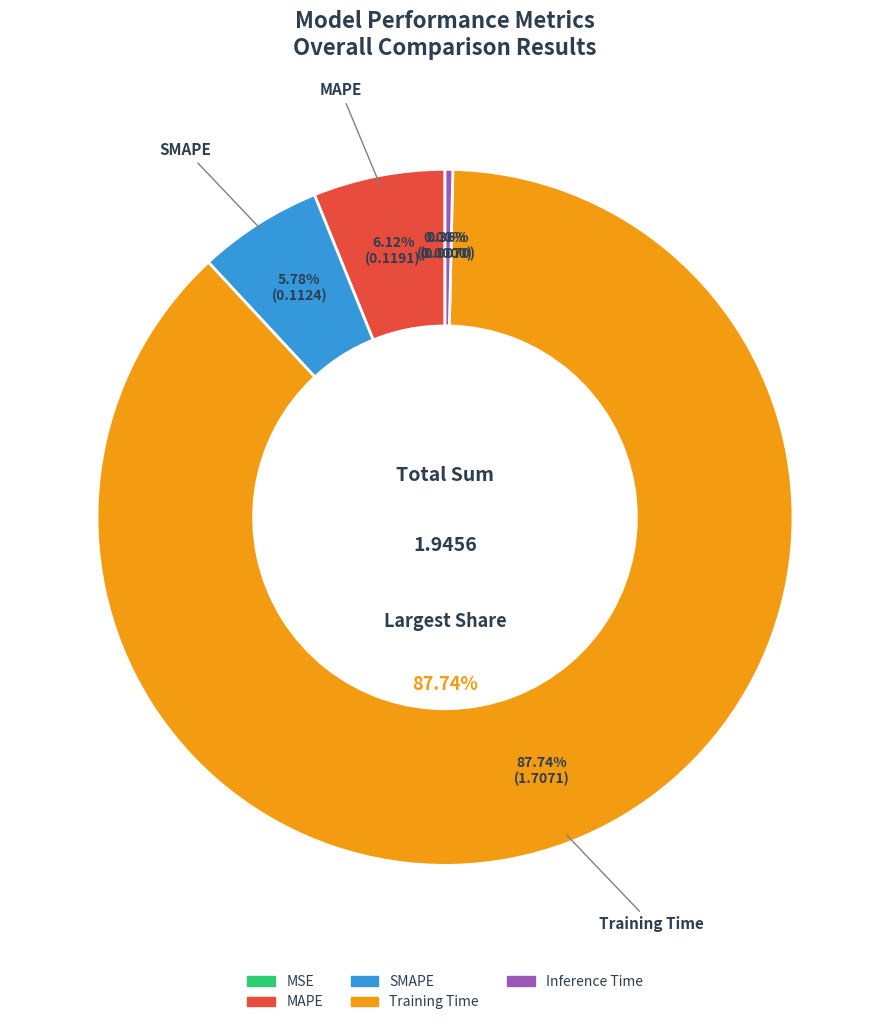

Does Training Time account for over 50% of the chart?

Yes